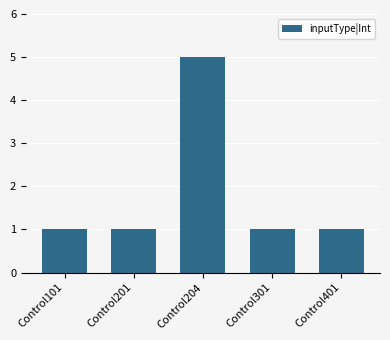

Are the bars grouped side by side (vs. stacked)?

No